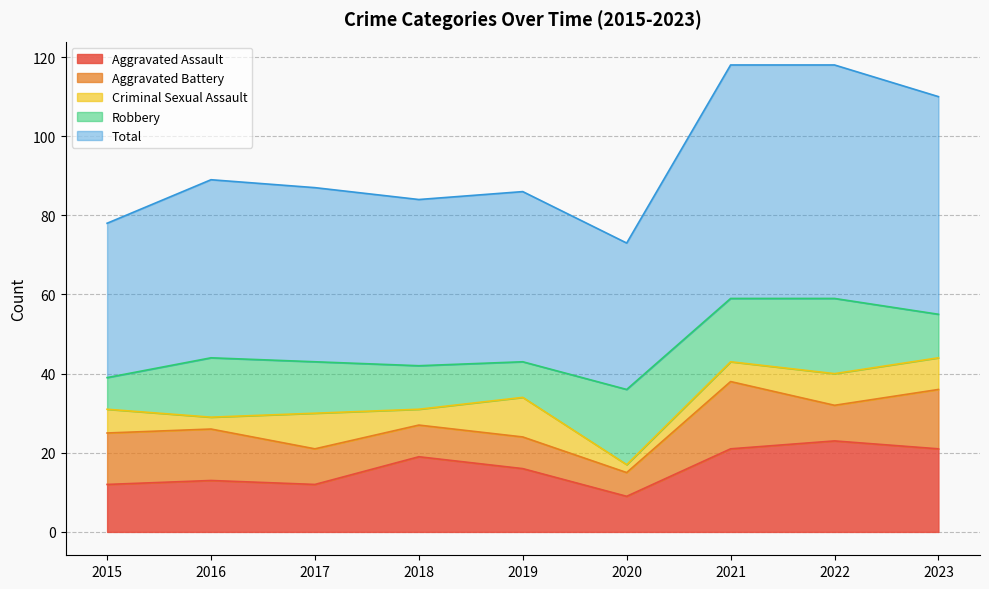

Reading left to right, what are all the values shown in this chart?

Aggravated Assault: 2015=12	2016=13	2017=12	2018=19	2019=16	2020=9	2021=21	2022=23	2023=21
Aggravated Battery: 2015=13	2016=13	2017=9	2018=8	2019=8	2020=6	2021=17	2022=9	2023=15
Criminal Sexual Assault: 2015=6	2016=3	2017=9	2018=4	2019=10	2020=2	2021=5	2022=8	2023=8
Robbery: 2015=8	2016=15	2017=13	2018=11	2019=9	2020=19	2021=16	2022=19	2023=11
Total: 2015=39	2016=45	2017=44	2018=42	2019=43	2020=37	2021=59	2022=59	2023=55